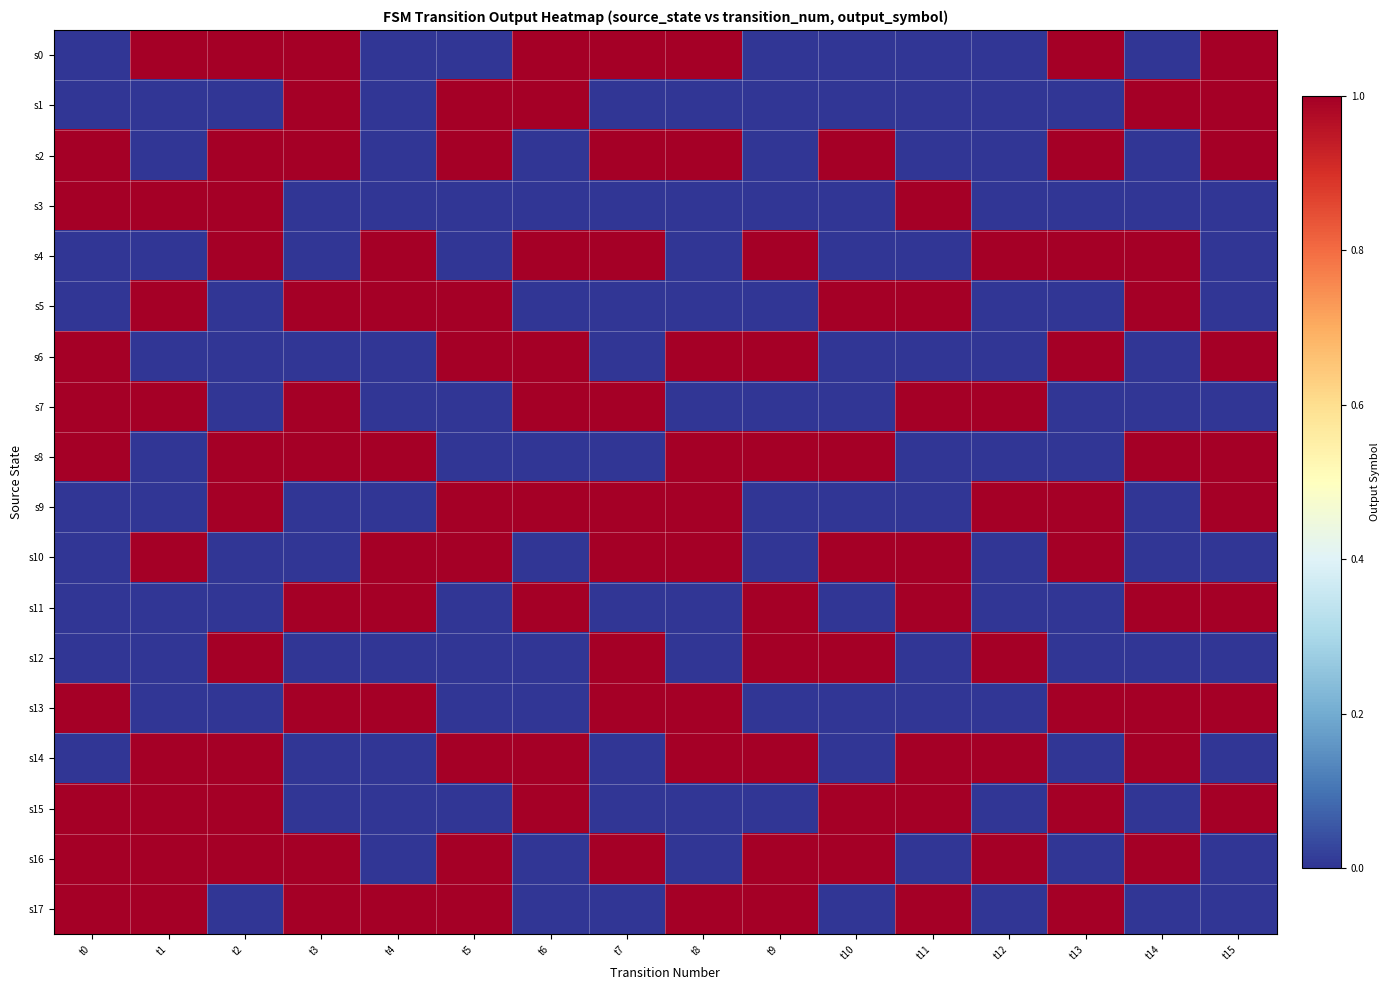

What is the maximum value shown in the chart?

1